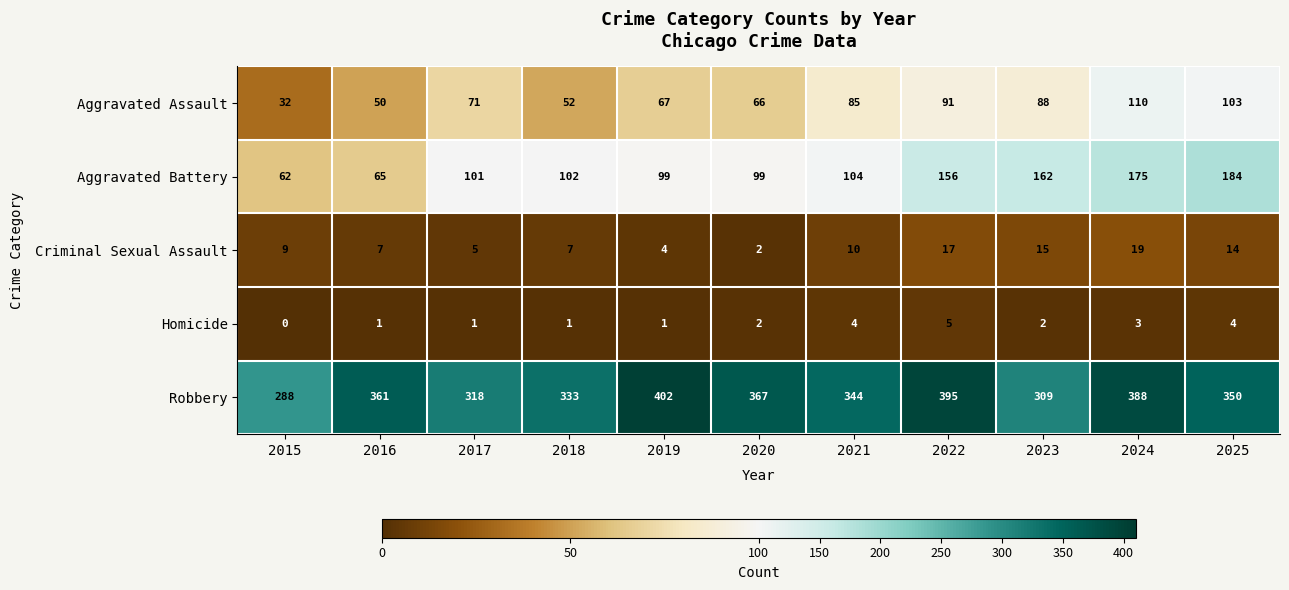

What is the minimum value for Aggravated Battery?

62